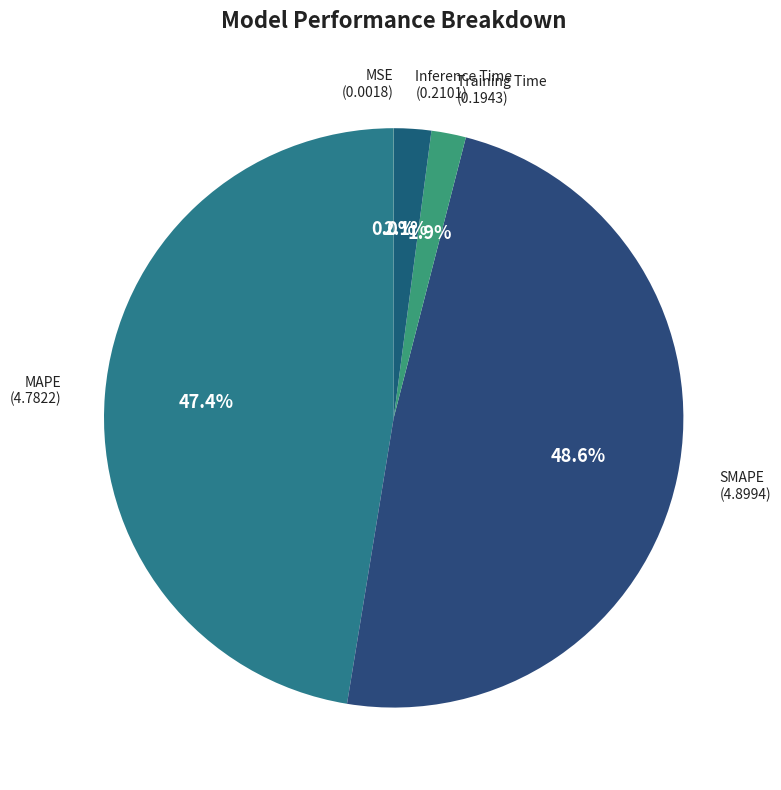

To the nearest percent, what percentage of the pie is SMAPE?

49%